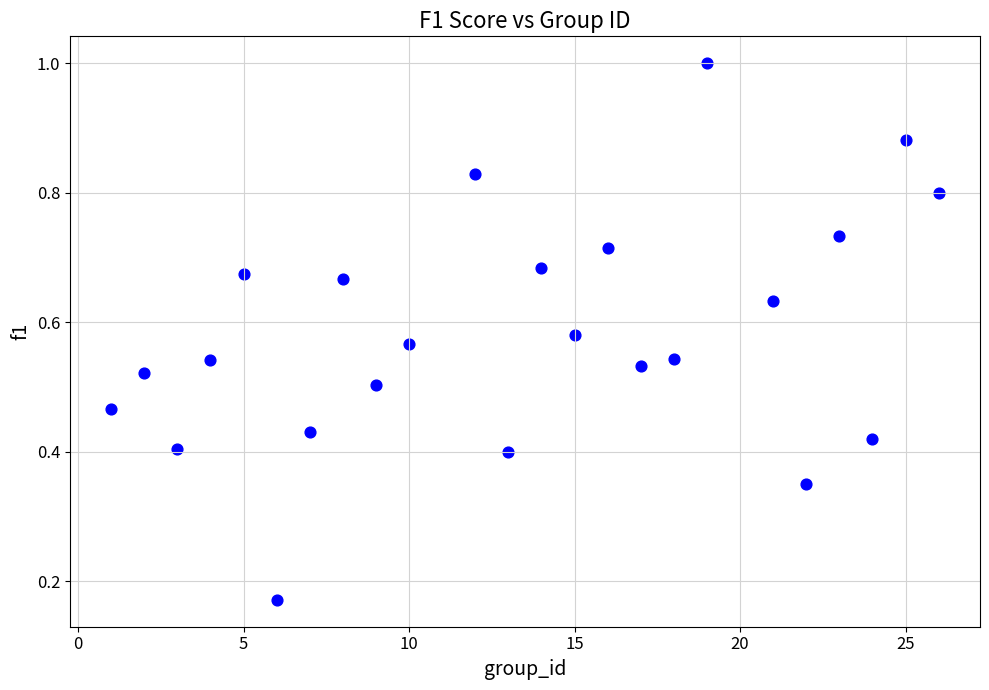

What is the range of X values (max minus min)?

25.0